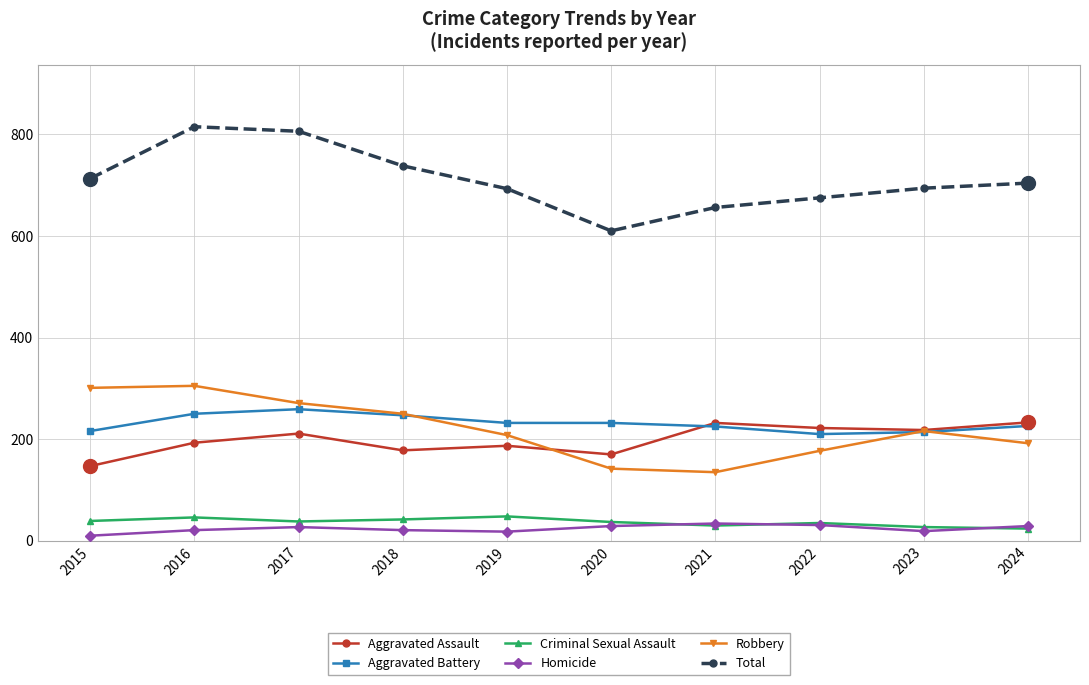

At how many categories does at least one series exceed 145?

10